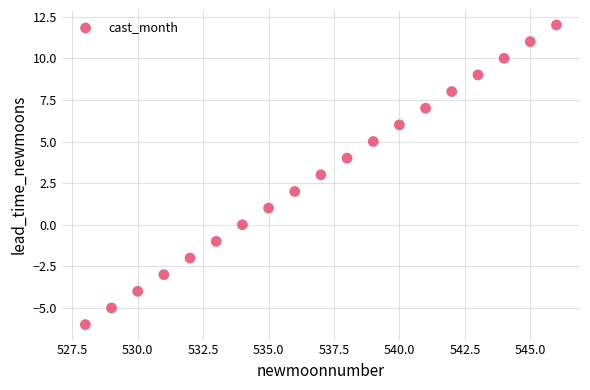

What is the range of Y values (max minus min)?

18